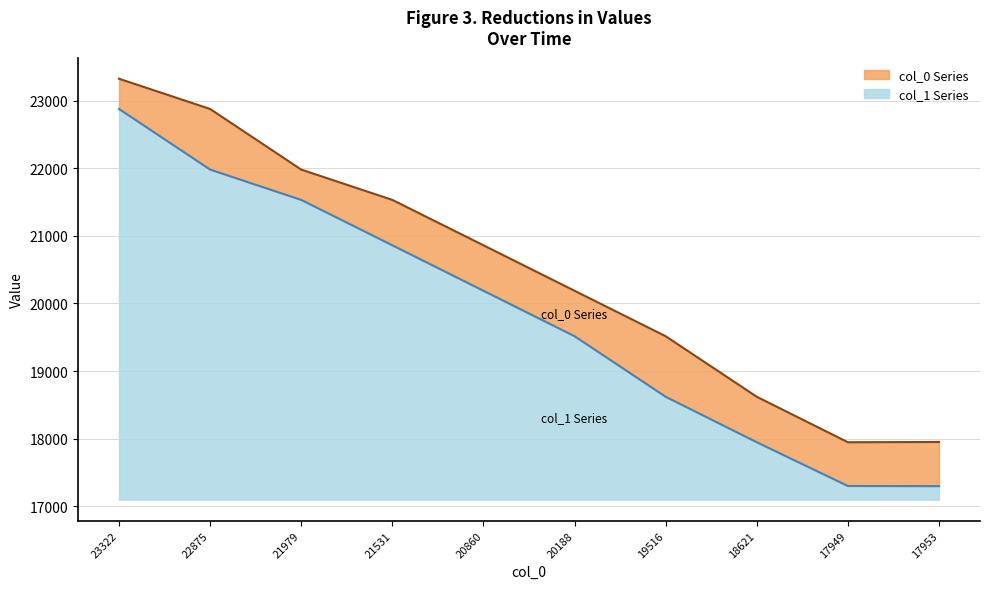

Reading left to right, list all the values displayed in this chart.

col_0: 23322	22875	21979	21531	20860	20188	19516	18621	17949	17953
col_1: 22875	21979	21531	20860	20188	19516	18621	17949	17302	17300